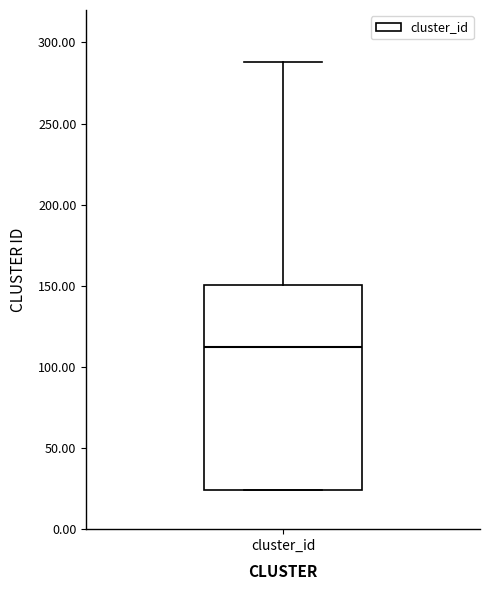

Where is the upper edge of the box for cluster_id on the y-axis? The values are not printed on the chart, so give them approximately, as read against the axis.

150